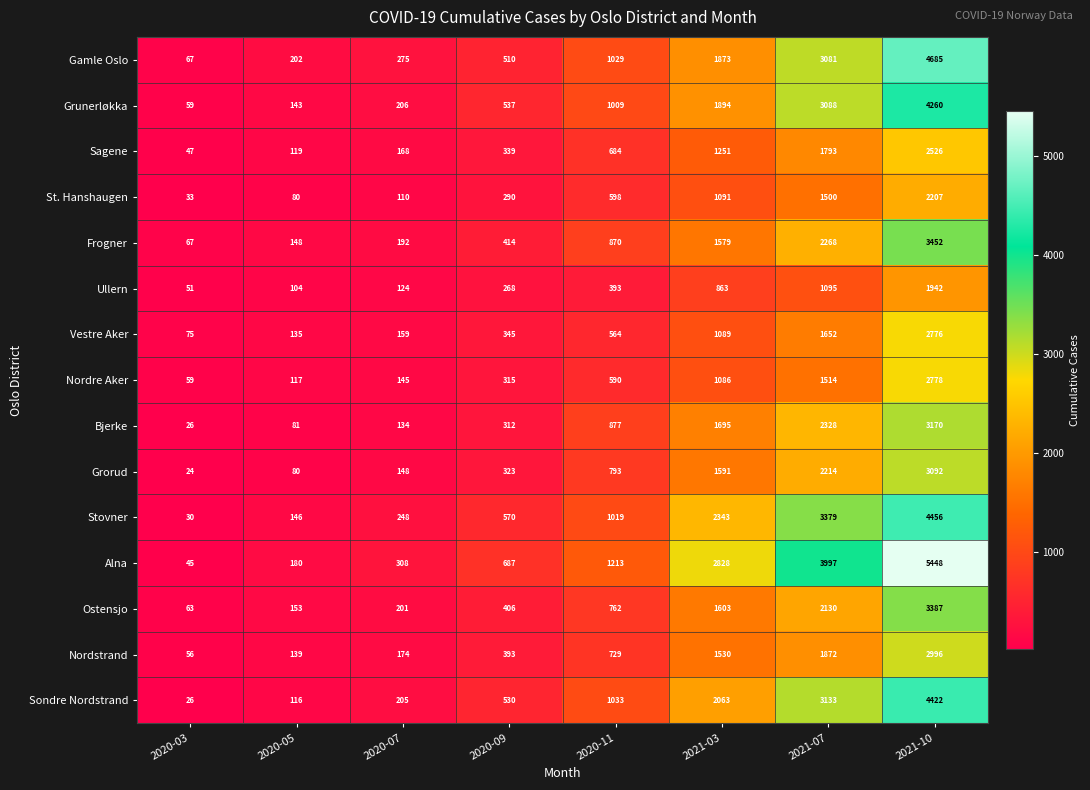

List the labels in order of Bjerke value, largest first.

2021-10, 2021-07, 2021-03, 2020-11, 2020-09, 2020-07, 2020-05, 2020-03